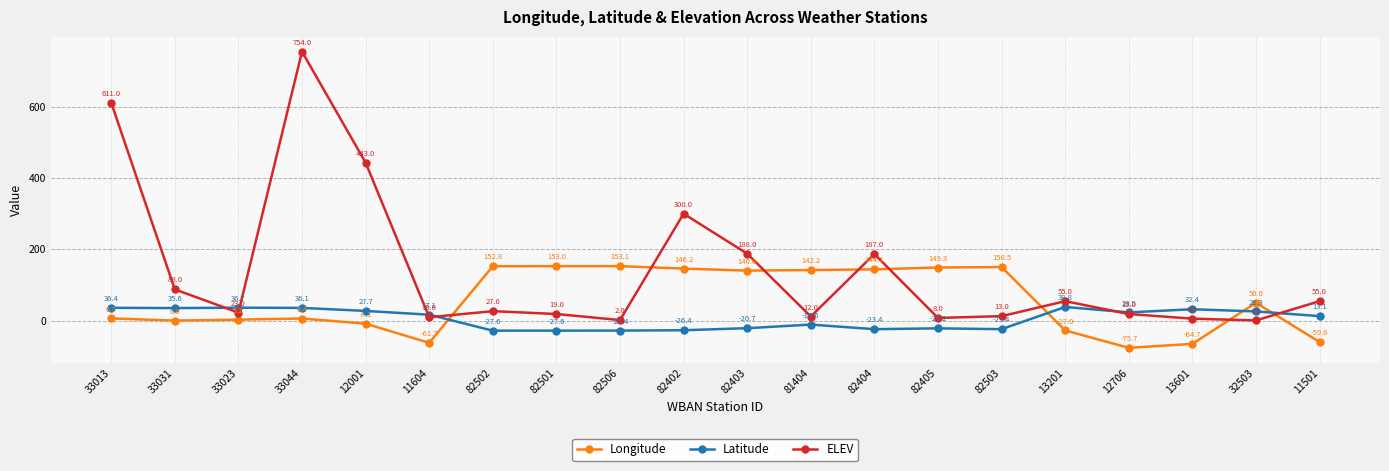

How many series are shown in this chart?

3